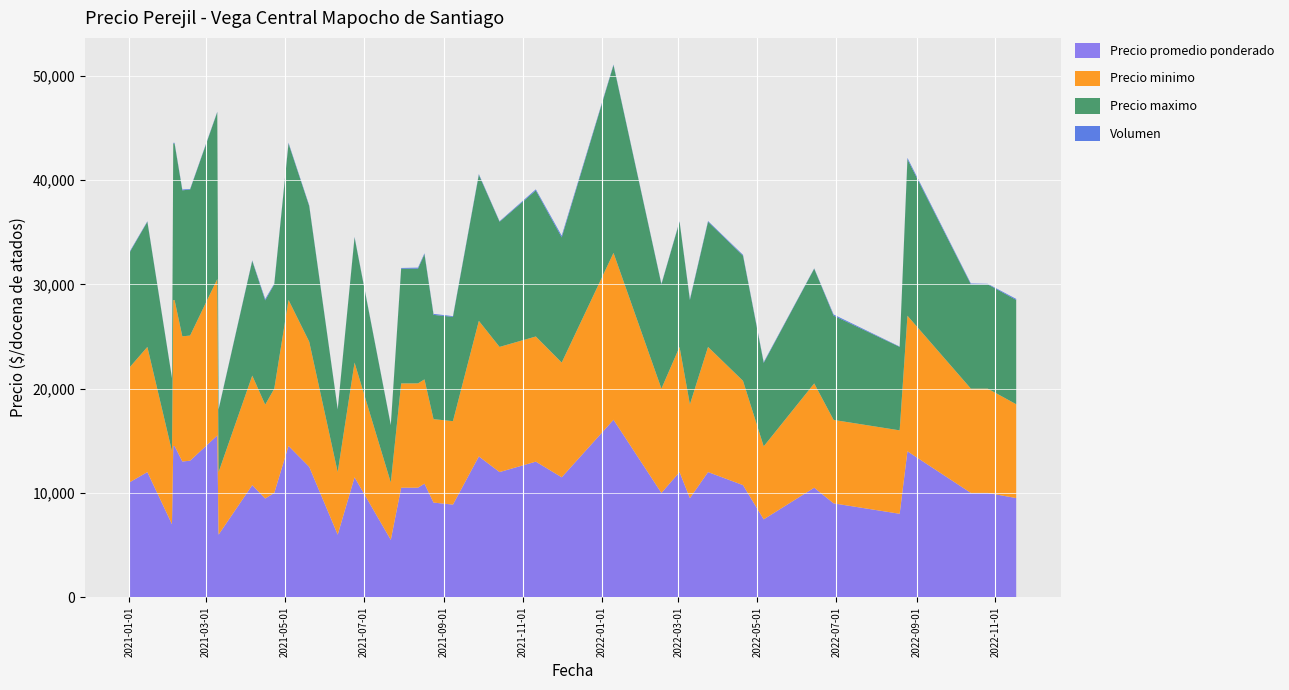

Reading left to right, list all the values displayed in this chart.

Precio promedio ponderado: 2021-02-03=7000	2021-02-04=14500	2021-02-05=14500	2021-02-11=13013	2021-02-17=13091	2021-03-10=15512	2021-03-11=6000	2021-04-06=10750	2021-04-16=9462	2021-04-23=10000	2021-05-04=14506	2021-05-20=12500	2021-06-11=6000	2021-06-24=11500	2021-07-22=5500	2021-07-30=10500	2021-08-12=10505	2021-08-17=10889	2021-08-24=9075	2021-09-08=8882	2021-09-28=13500	2021-10-14=12000	2021-11-11=13000	2022-02-16=10000	2022-03-02=12000	2022-03-10=9494	2022-03-24=12000	2022-05-06=7467	2022-06-14=10500	2022-06-29=9000	2022-08-19=8000	2022-08-25=13992	2022-10-13=10000	2022-10-26=10000	2022-11-17=9505	2021-01-01=11000	2021-01-15=12000	2021-12-01=11500	2022-01-10=17016	2022-04-20=10750
Precio minimo: 2021-02-03=7000	2021-02-04=14000	2021-02-05=14000	2021-02-11=12000	2021-02-17=12000	2021-03-10=15000	2021-03-11=6000	2021-04-06=10500	2021-04-16=9000	2021-04-23=10000	2021-05-04=14000	2021-05-20=12000	2021-06-11=6000	2021-06-24=11000	2021-07-22=5500	2021-07-30=10000	2021-08-12=10000	2021-08-17=10000	2021-08-24=8000	2021-09-08=8000	2021-09-28=13000	2021-10-14=12000	2021-11-11=12000	2022-02-16=10000	2022-03-02=12000	2022-03-10=9000	2022-03-24=12000	2022-05-06=7000	2022-06-14=10000	2022-06-29=8000	2022-08-19=8000	2022-08-25=13000	2022-10-13=10000	2022-10-26=10000	2022-11-17=9000	2021-01-01=11000	2021-01-15=12000	2021-12-01=11000	2022-01-10=16000	2022-04-20=10000
Precio maximo: 2021-02-03=7000	2021-02-04=15000	2021-02-05=15000	2021-02-11=14000	2021-02-17=14000	2021-03-10=16000	2021-03-11=6000	2021-04-06=11000	2021-04-16=10000	2021-04-23=10000	2021-05-04=15000	2021-05-20=13000	2021-06-11=6000	2021-06-24=12000	2021-07-22=5500	2021-07-30=11000	2021-08-12=11000	2021-08-17=12000	2021-08-24=10000	2021-09-08=10000	2021-09-28=14000	2021-10-14=12000	2021-11-11=14000	2022-02-16=10000	2022-03-02=12000	2022-03-10=10000	2022-03-24=12000	2022-05-06=8000	2022-06-14=11000	2022-06-29=10000	2022-08-19=8000	2022-08-25=15000	2022-10-13=10000	2022-10-26=10000	2022-11-17=10000	2021-01-01=11000	2021-01-15=12000	2021-12-01=12000	2022-01-10=18000	2022-04-20=12000
Volumen: 2021-02-03=34	2021-02-04=70	2021-02-05=70	2021-02-11=79	2021-02-17=55	2021-03-10=43	2021-03-11=34	2021-04-06=52	2021-04-16=130	2021-04-23=70	2021-05-04=79	2021-05-20=70	2021-06-11=34	2021-06-24=52	2021-07-22=34	2021-07-30=70	2021-08-12=97	2021-08-17=90	2021-08-24=93	2021-09-08=68	2021-09-28=74	2021-10-14=50	2021-11-11=106	2022-02-16=50	2022-03-02=50	2022-03-10=79	2022-03-24=70	2022-05-06=75	2022-06-14=34	2022-06-29=106	2022-08-19=34	2022-08-25=133	2022-10-13=80	2022-10-26=50	2022-11-17=97	2021-01-01=70	2021-01-15=50	2021-12-01=160	2022-01-10=61	2022-04-20=80